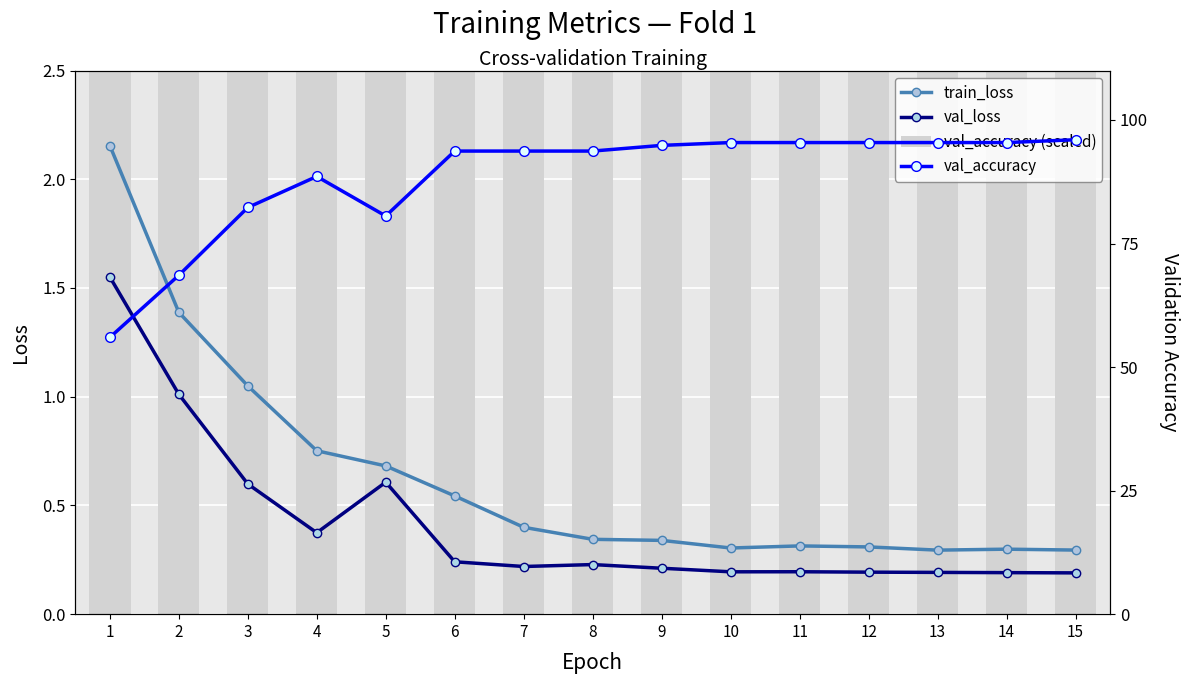

What is the difference between the second highest and minimum values in the val_accuracy (scaled) series?

39.4